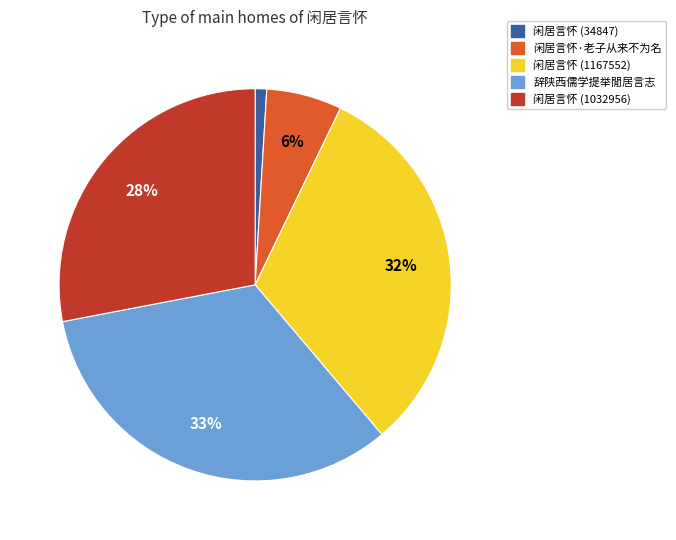

How many slices are in this pie chart?

5